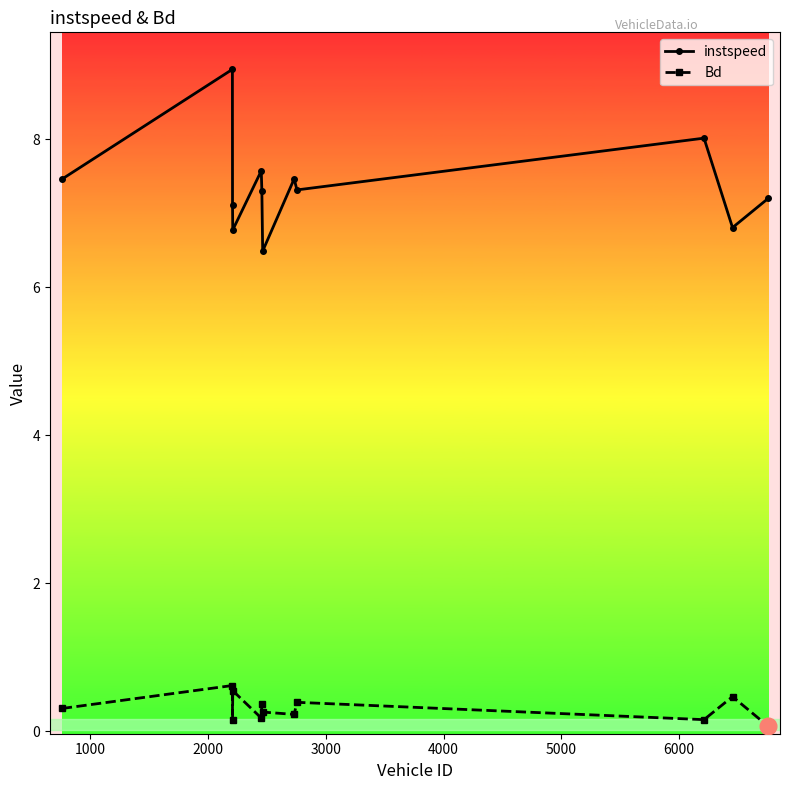

What is the value of the Bd point at the 7th from the left?

0.3